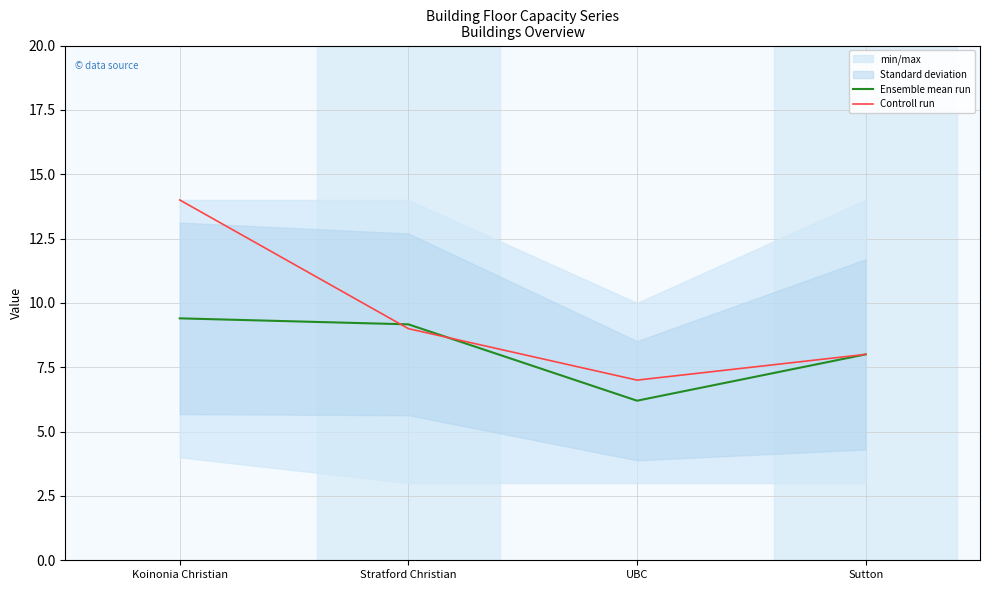

What is the total value across all series at Koinonia Christian?

23.4